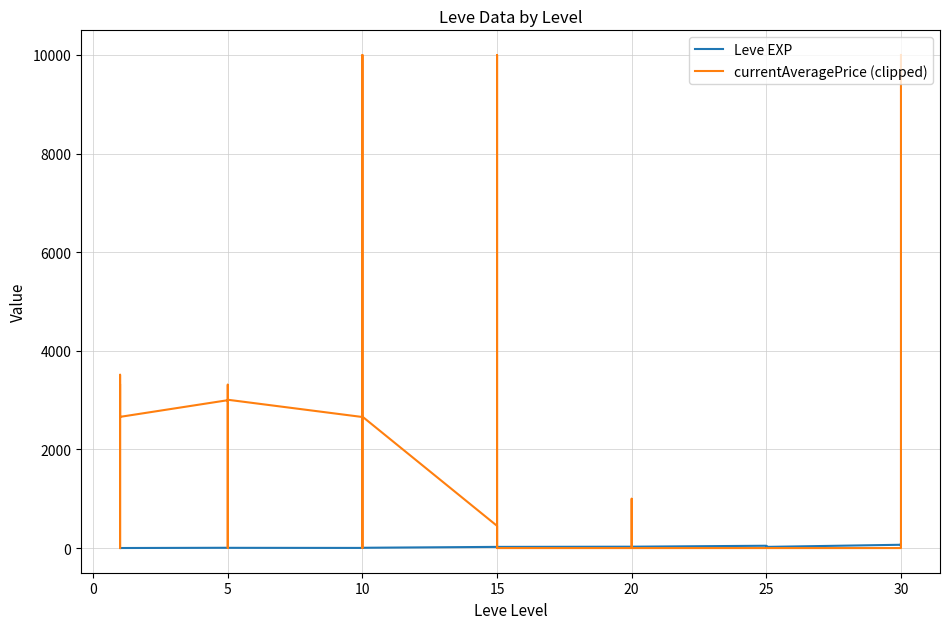

True or false: currentAveragePrice (clipped) has more than 2 interior local peaks.

True